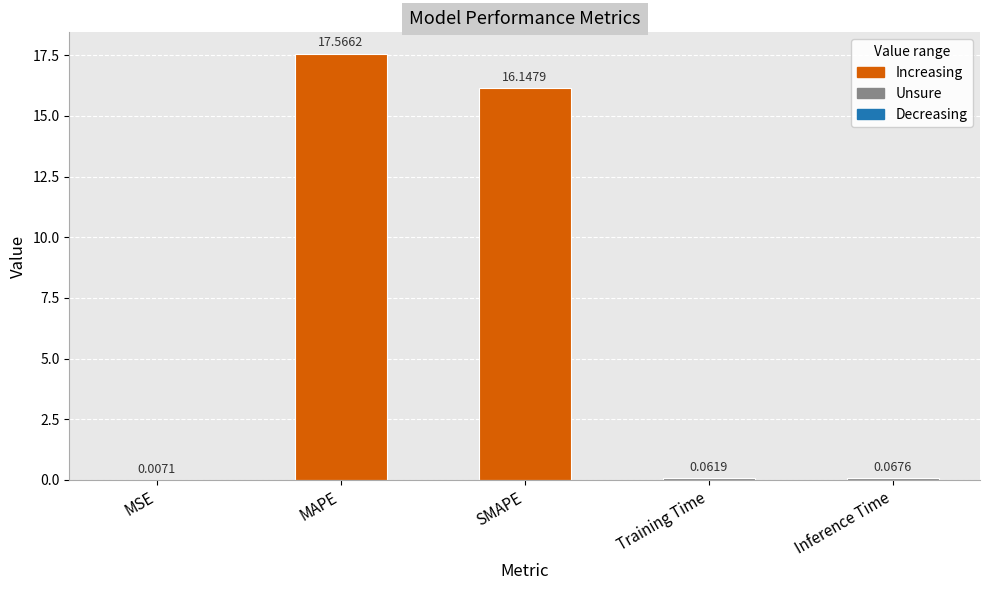

Where is the data nearest to the value 8?

Inference Time